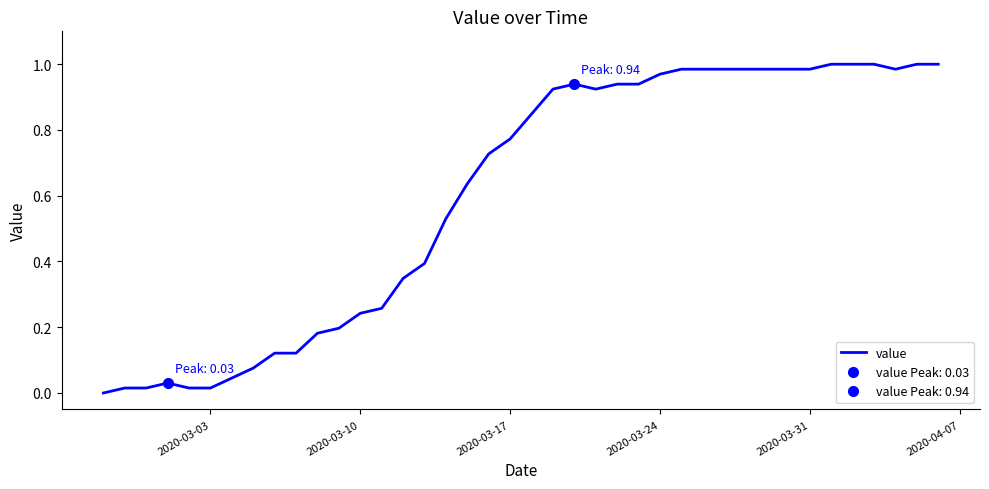

How many interior local peaks (higher than both neighbors) does the data have?

2